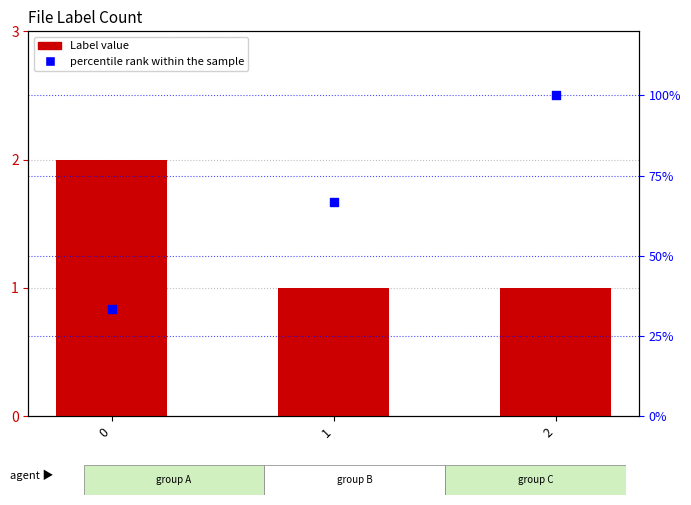

Which series contains the lowest Y value?

Label